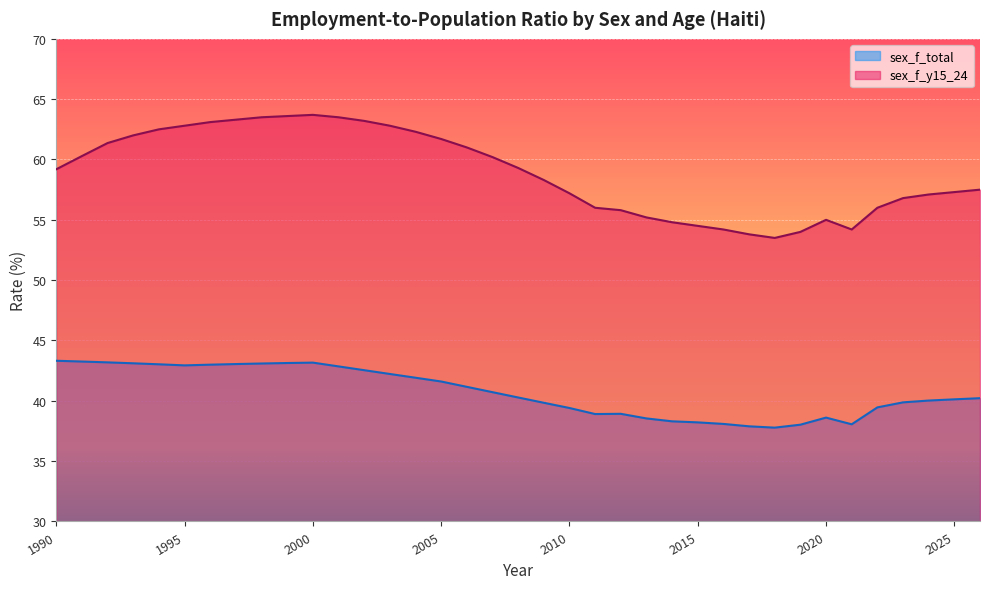

Where is the first local maximum for sex_f_total?

2000